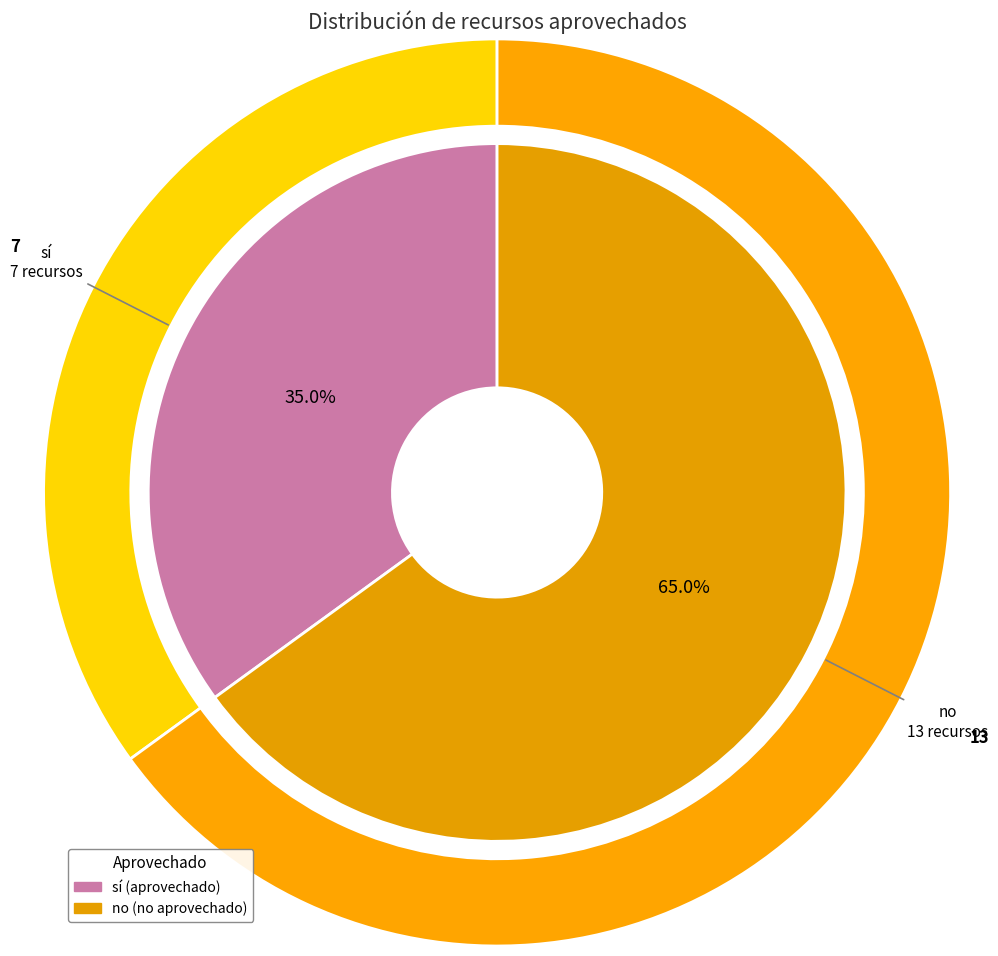

Is there a majority slice in this chart?

Yes